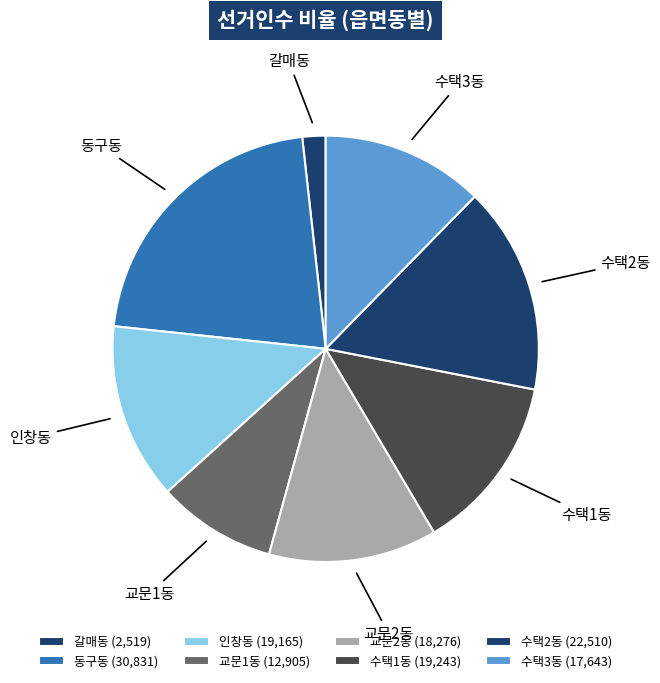

Does 수택2동 account for over 50% of the chart?

No